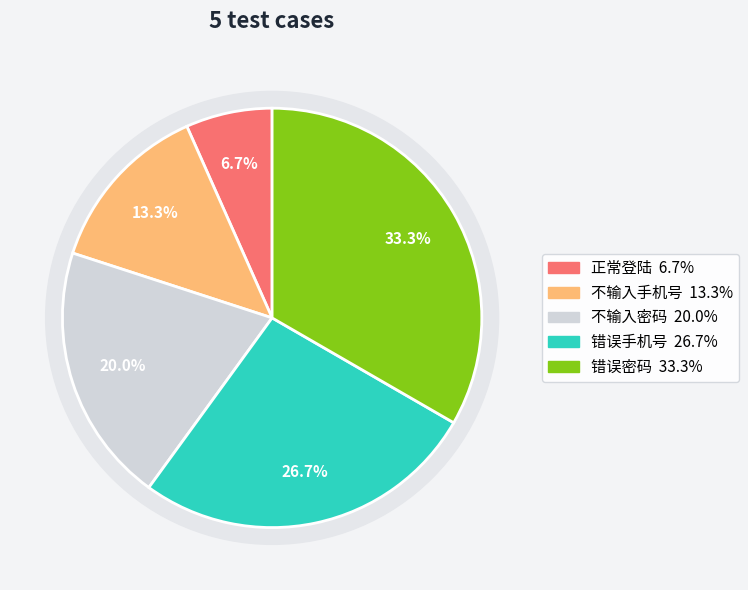

How many slices are in this pie chart?

5